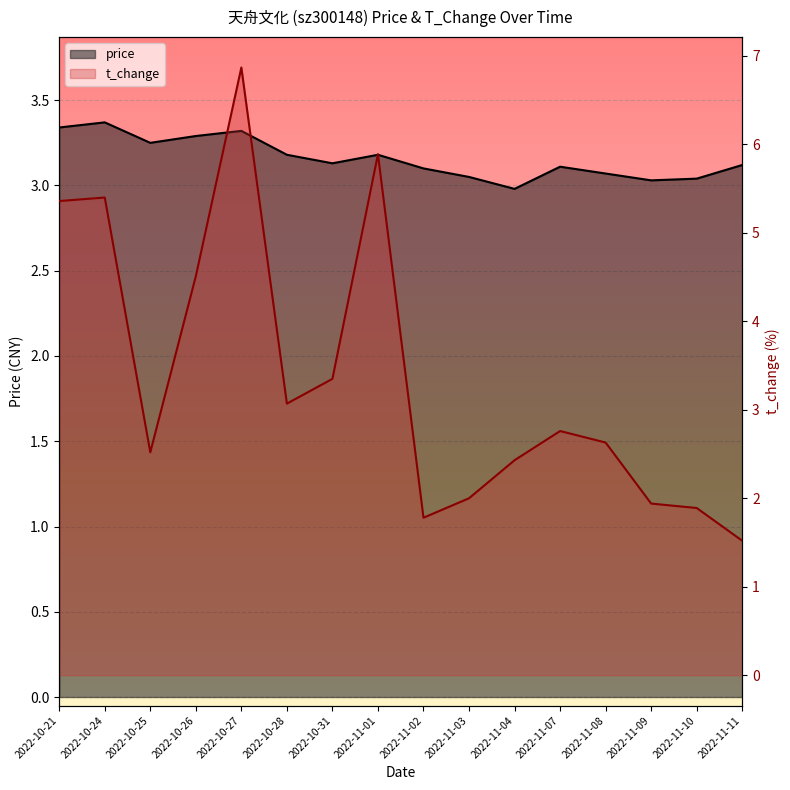

At how many categories does at least one series exceed 2?

16